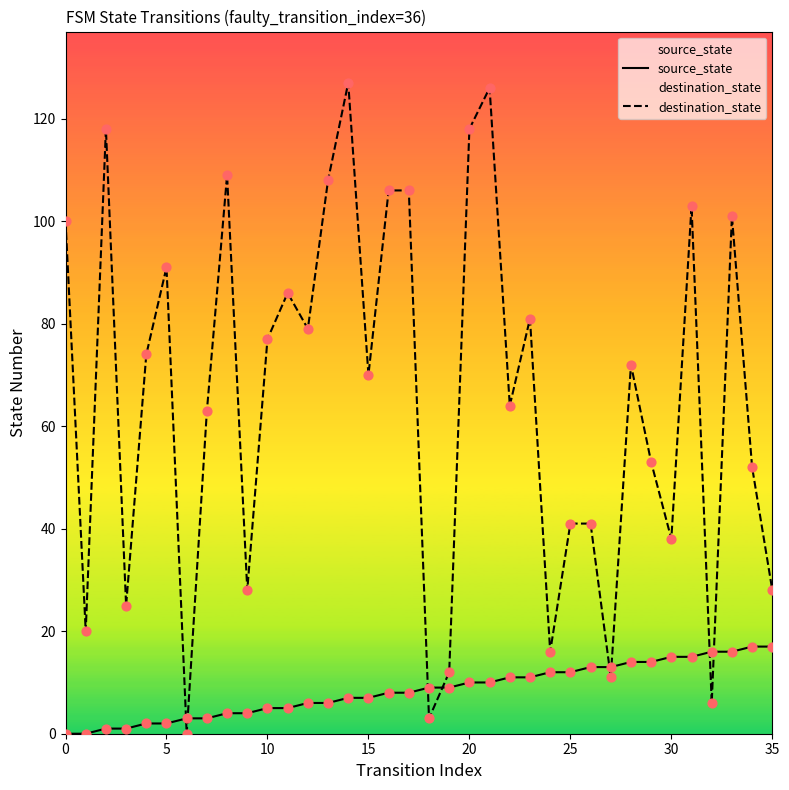

What are all the series names shown in the legend?

source_state, destination_state